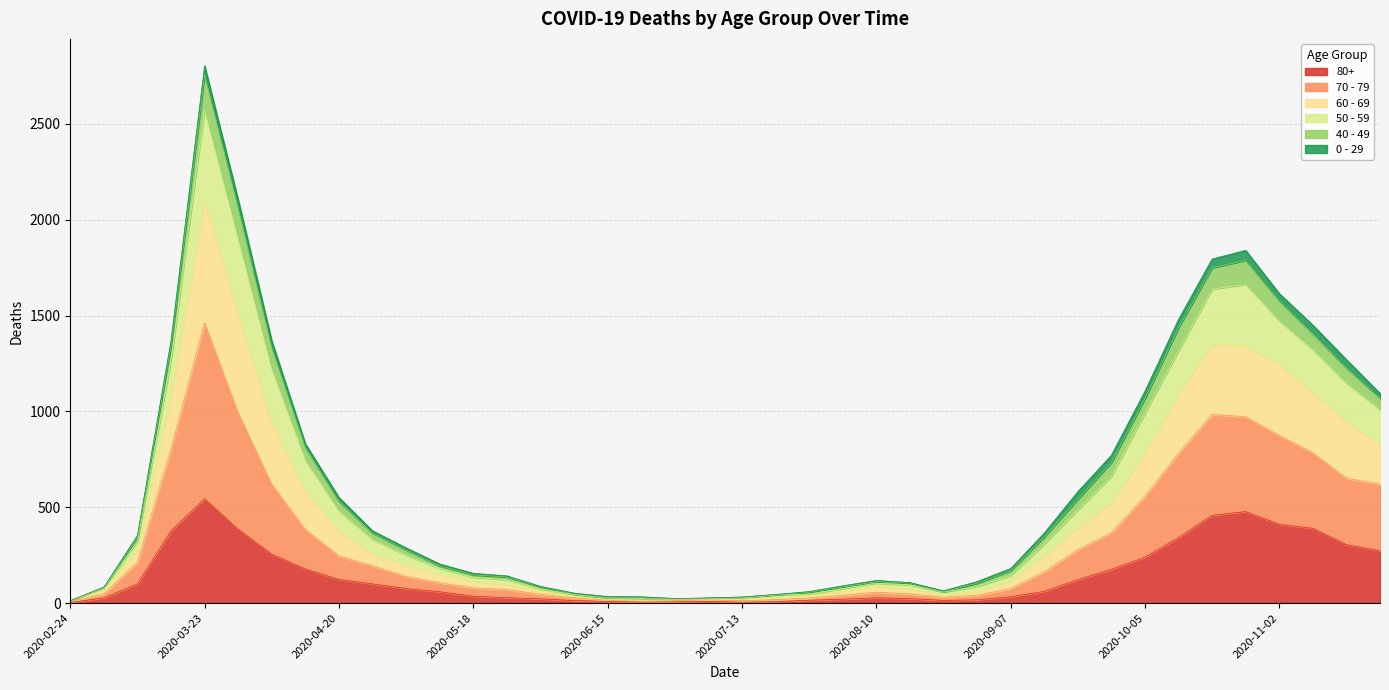

Which category has the highest value in the 80+ series?

2020-03-23